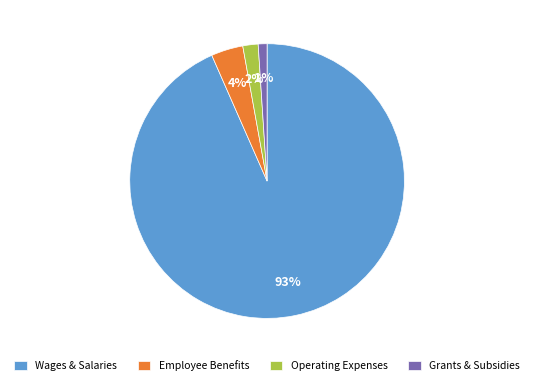

Does Wages & Salaries account for over 50% of the chart?

Yes